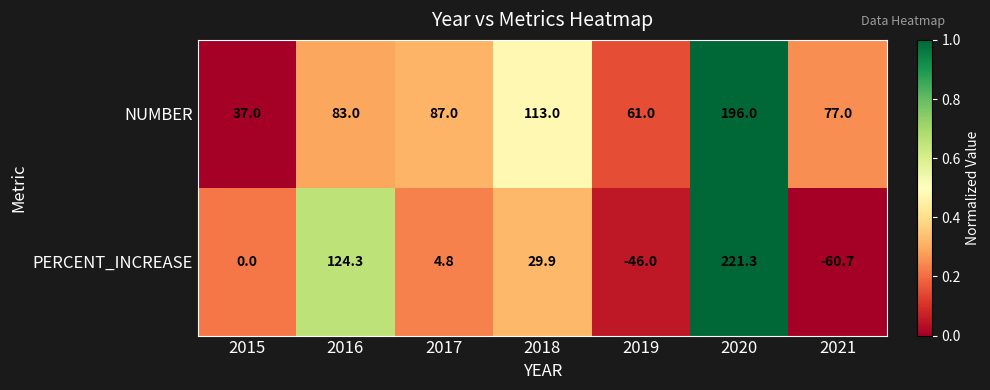

Reading left to right, list all the values displayed in this chart.

NUMBER: 2015=37.0	2016=83.0	2017=87.0	2018=113.0	2019=61.0	2020=196.0	2021=77.0
PERCENT_INCREASE: 2015=0.0	2016=124.3	2017=4.8	2018=29.9	2019=-46.0	2020=221.3	2021=-60.7